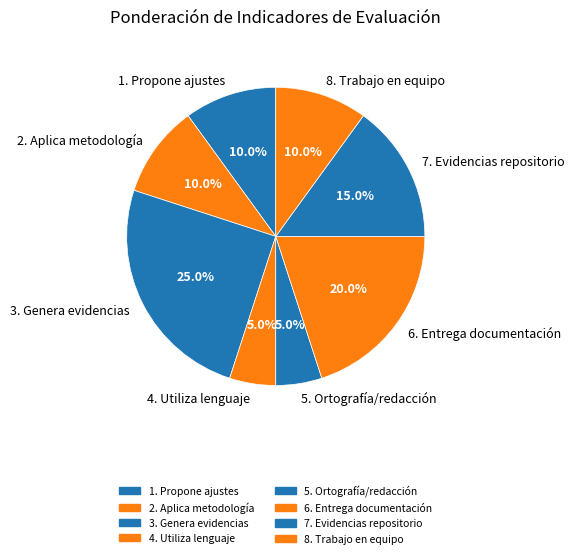

Does 2. Aplica metodología account for over 50% of the chart?

No